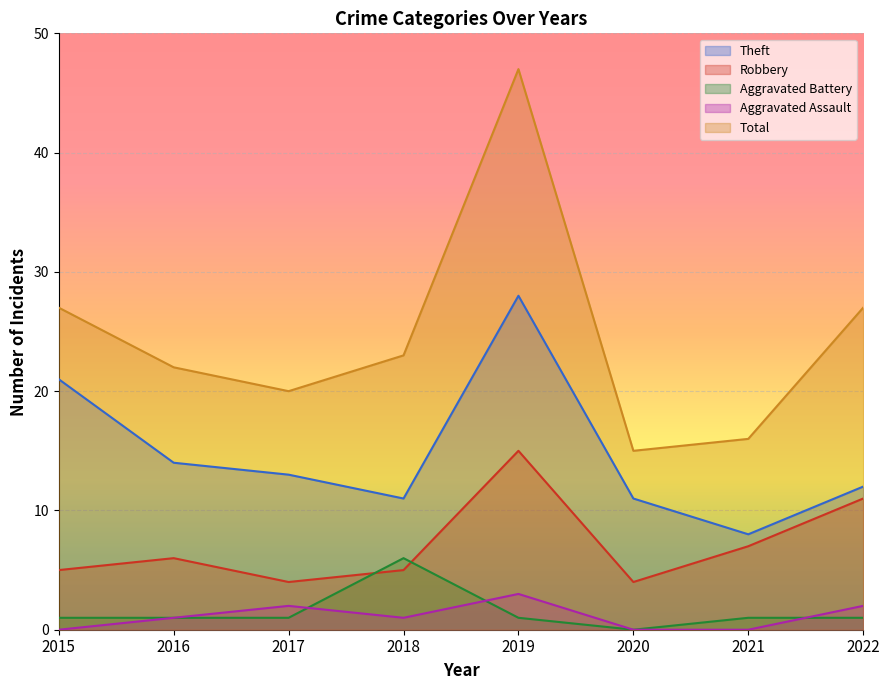

Where does the Theft series first go above 13?

2015